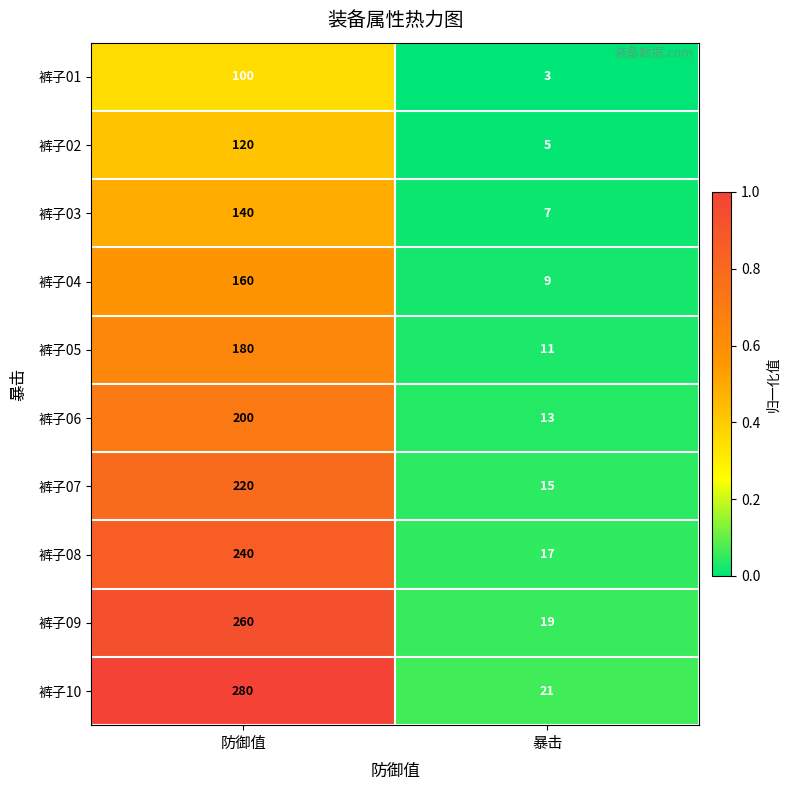

Which category has the highest value across all series?

防御值